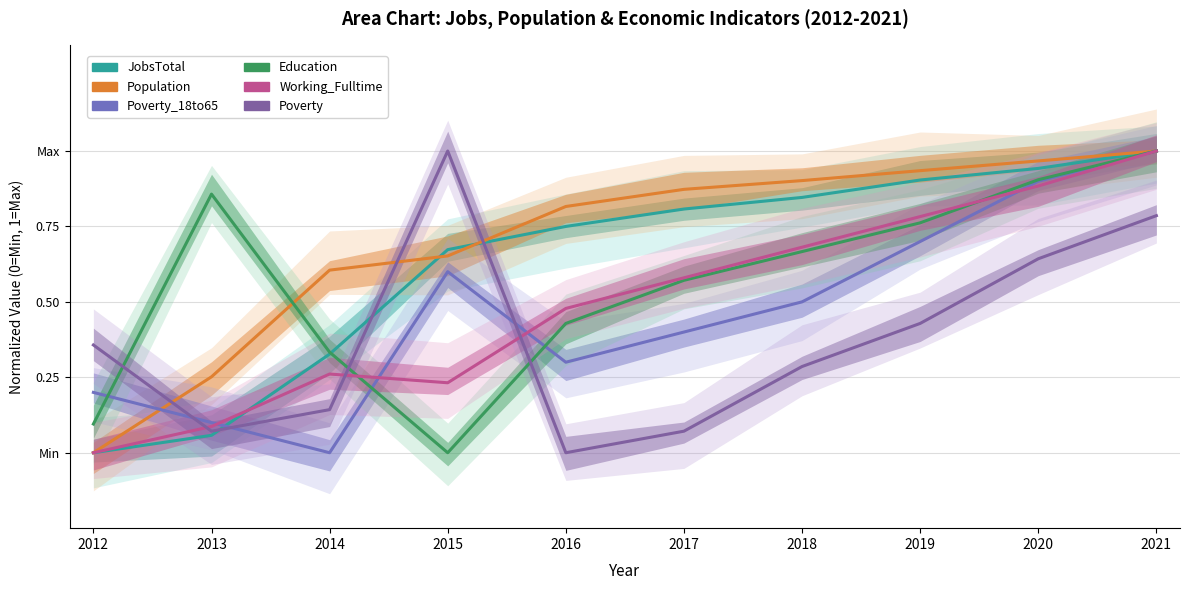

What is the total value across all series at 2021?

5.8